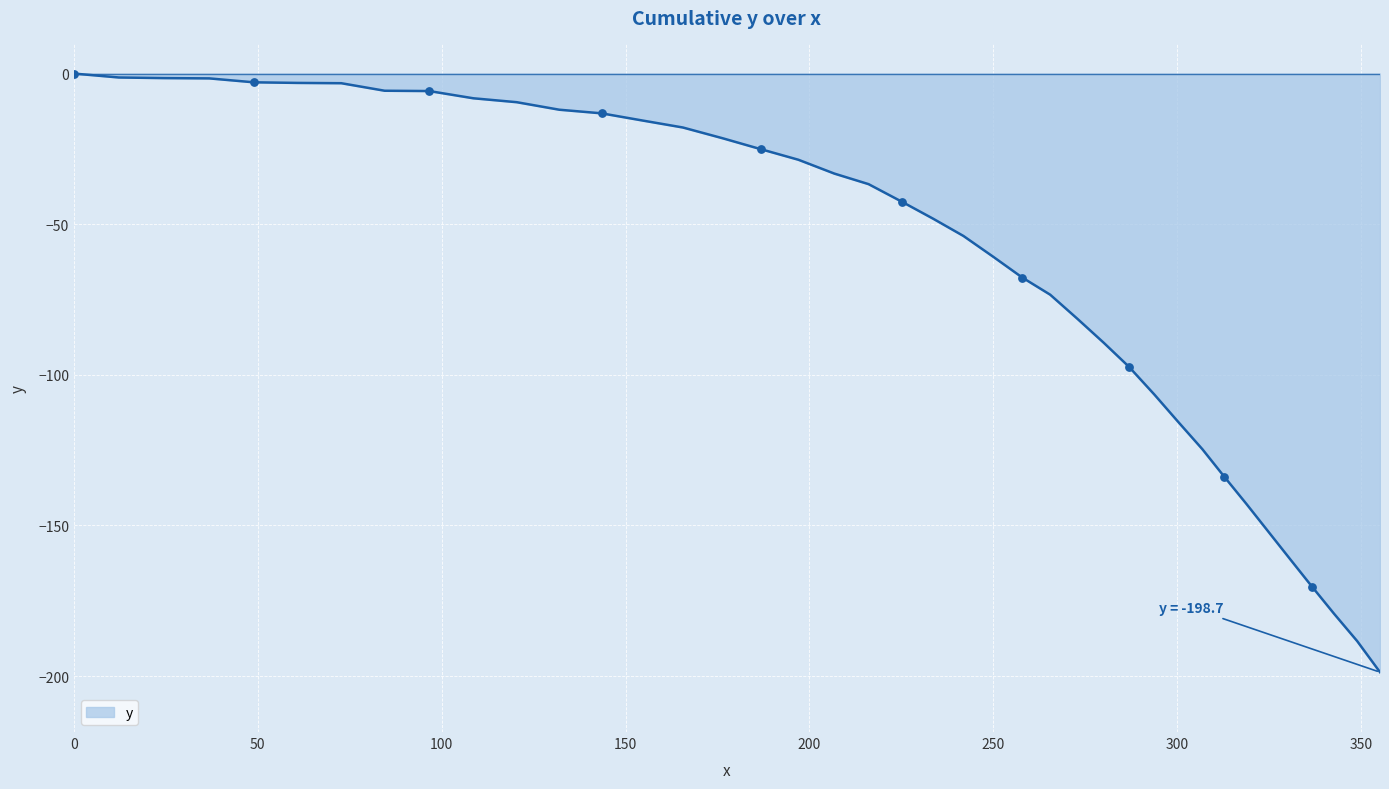

What is the difference between the maximum and minimum values?

198.7